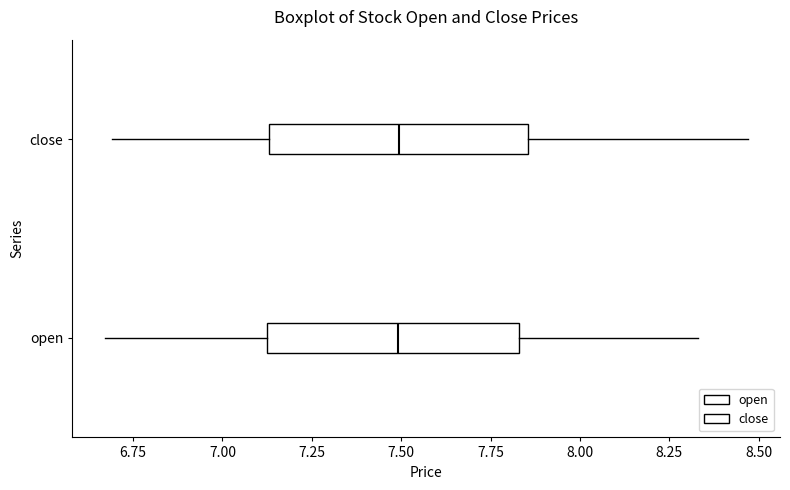

Reading bottom to top, read every box against the x-axis: the position of its median line, the range the box covers, and the ends of its whiskers. The values are not printed on the chart, so give them approximately, as read against the axis.

open: median 7.50, box 7.15 to 7.85, whiskers 6.65 to 8.35
close: median 7.50, box 7.15 to 7.85, whiskers 6.70 to 8.45